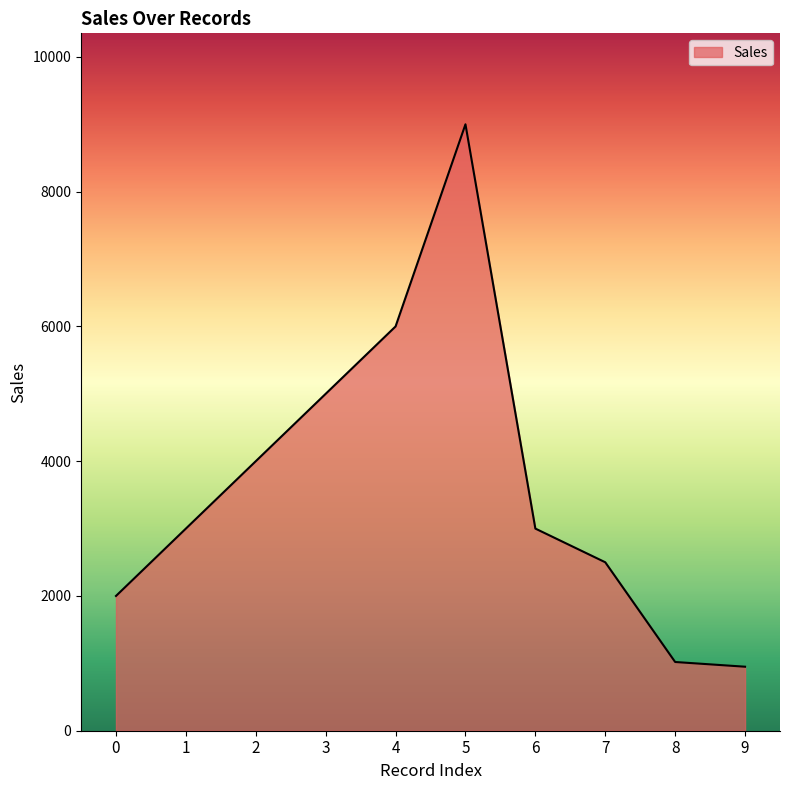

What is the minimum value shown in the chart?

950